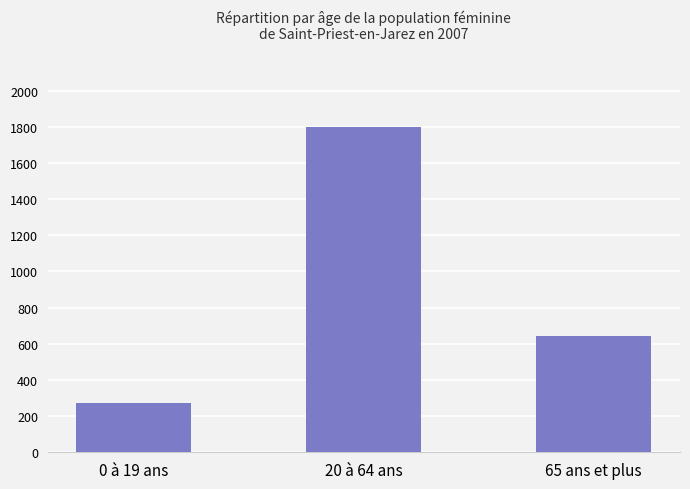

List the labels in order of value, largest first.

20 à 64 ans, 65 ans et plus, 0 à 19 ans